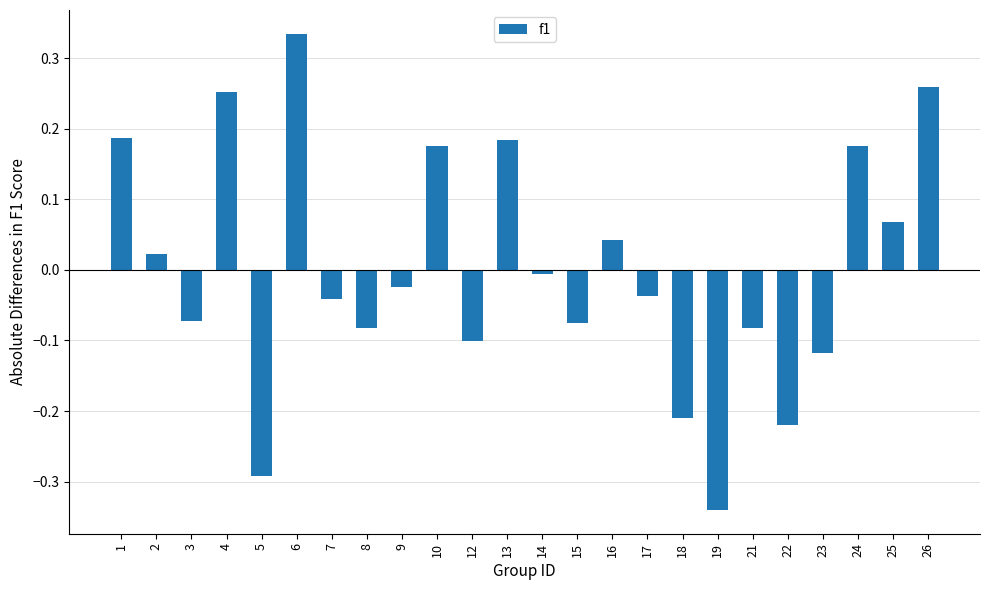

Does the chart contain stacked bars?

No